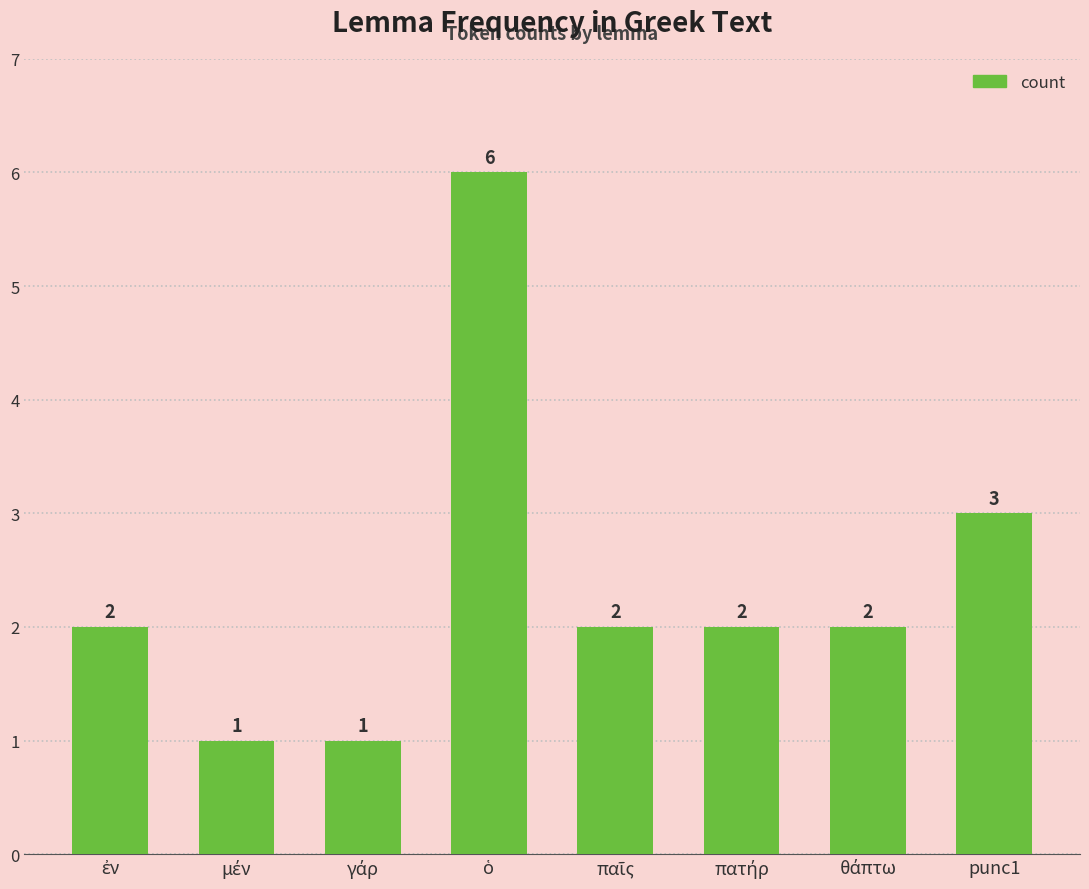

What is the maximum value shown in the chart?

6